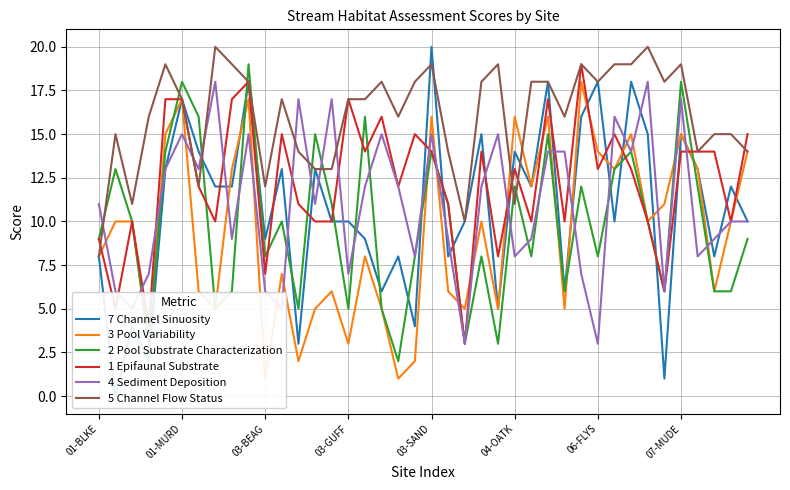

What are all the series names shown in the legend?

7 Channel Sinuosity, 3 Pool Variability, 2 Pool Substrate Characterization, 1 Epifaunal Substrate, 4 Sediment Deposition, 5 Channel Flow Status